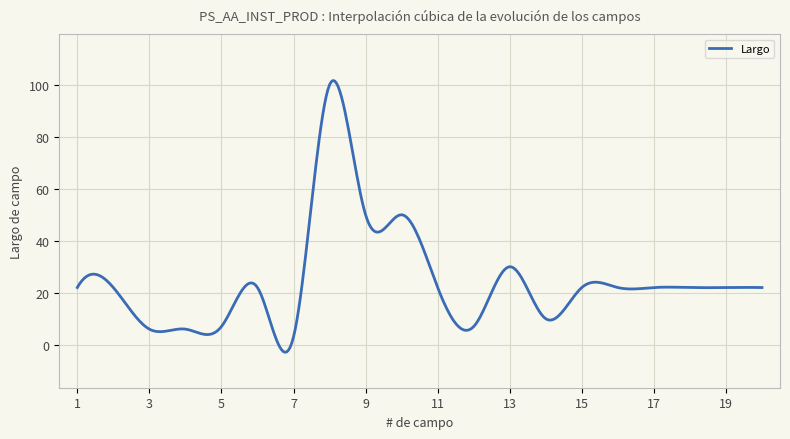

What is the difference between the maximum and minimum values?

104.5